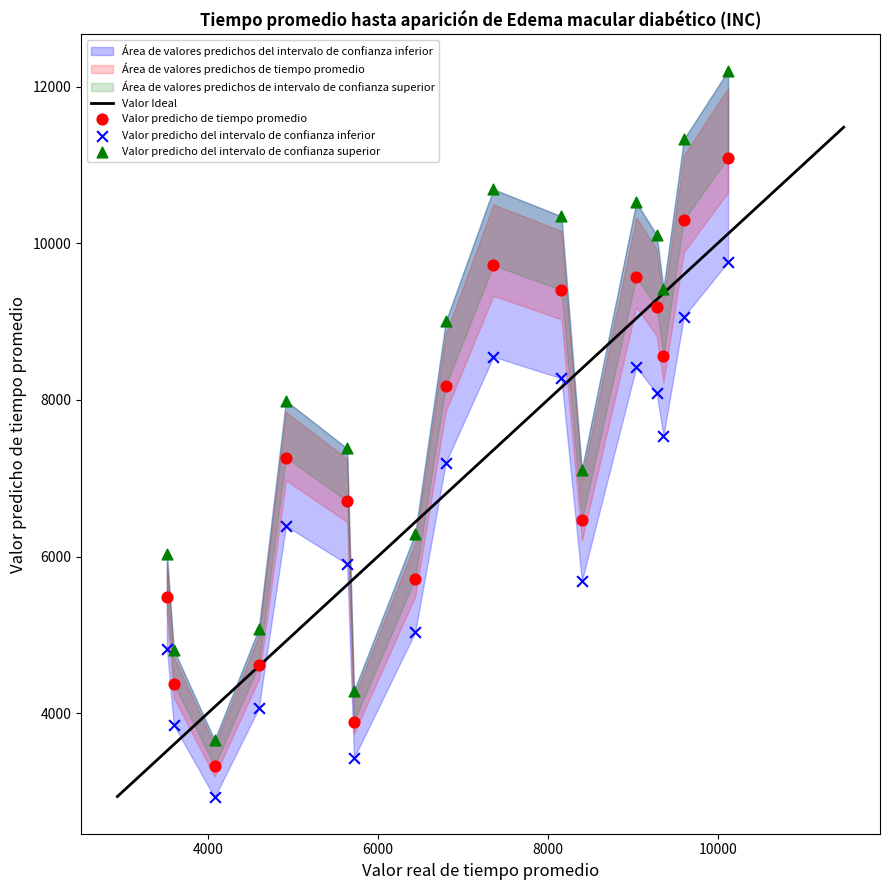

What is the X range (max minus min) for the scatter plot?

6600.0